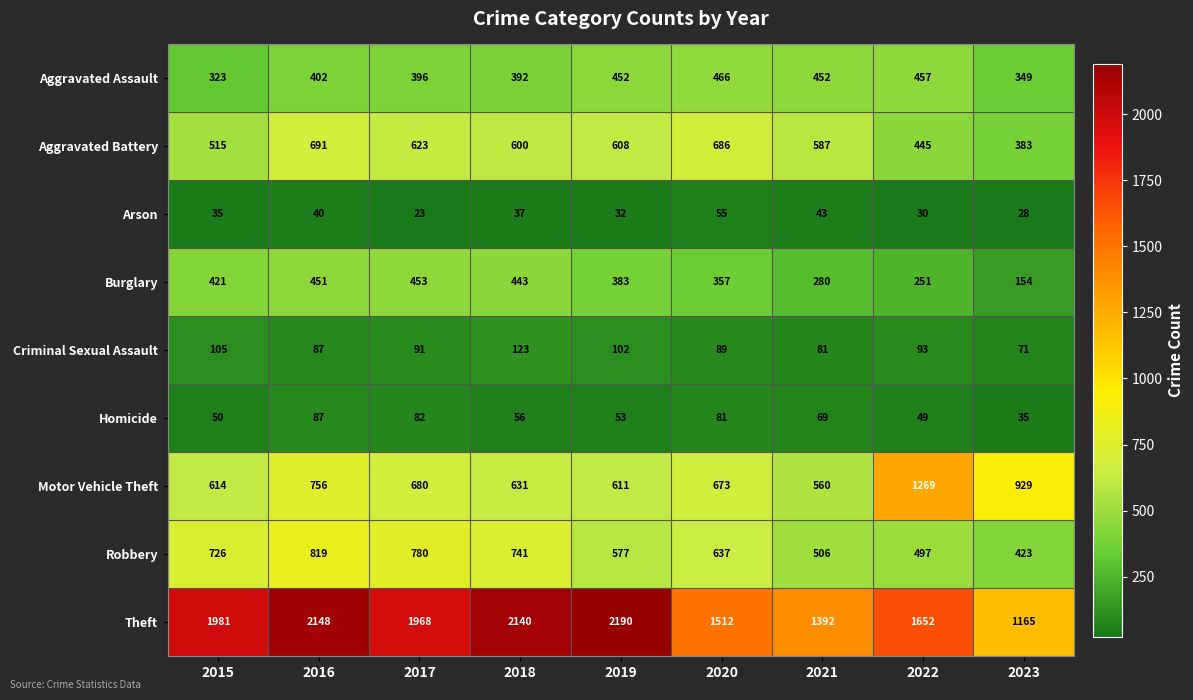

Between 2016 and 2023, which series saw the biggest shift?

Theft